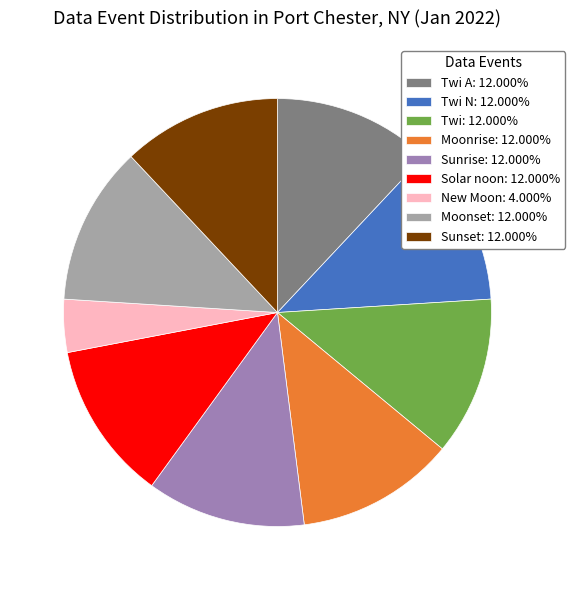

Is there a majority slice in this chart?

No